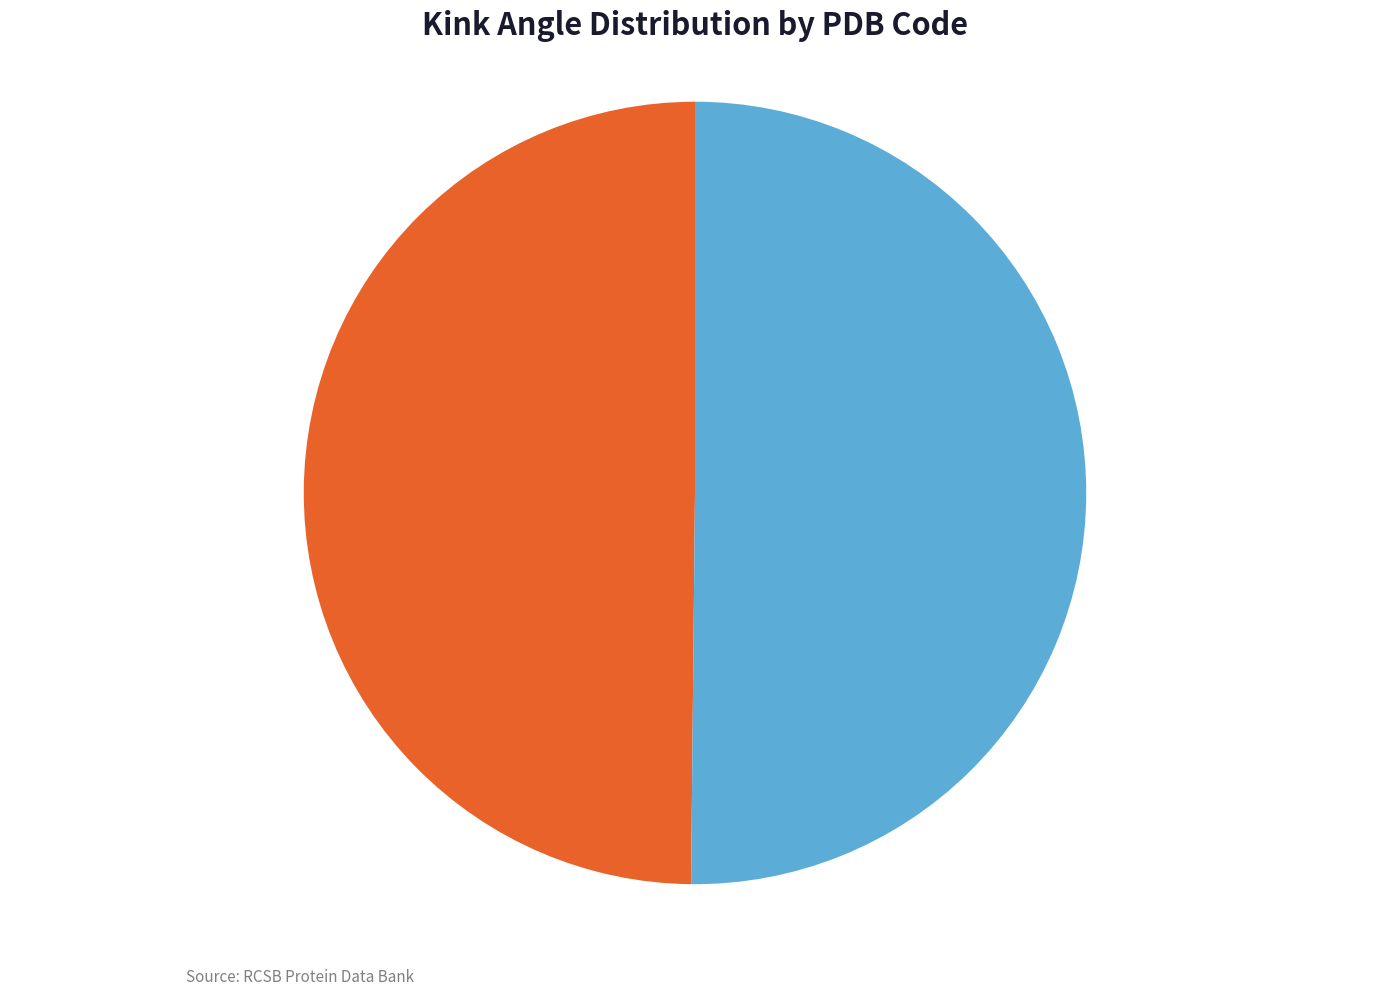

Is there a majority slice in this chart?

Yes